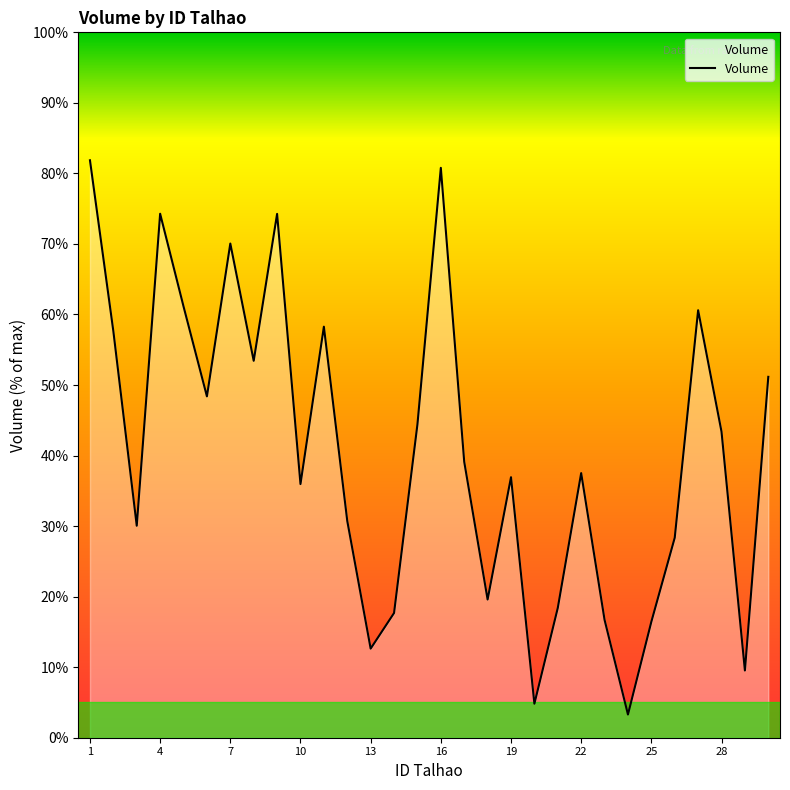

Count the number of values greater than 39.

15